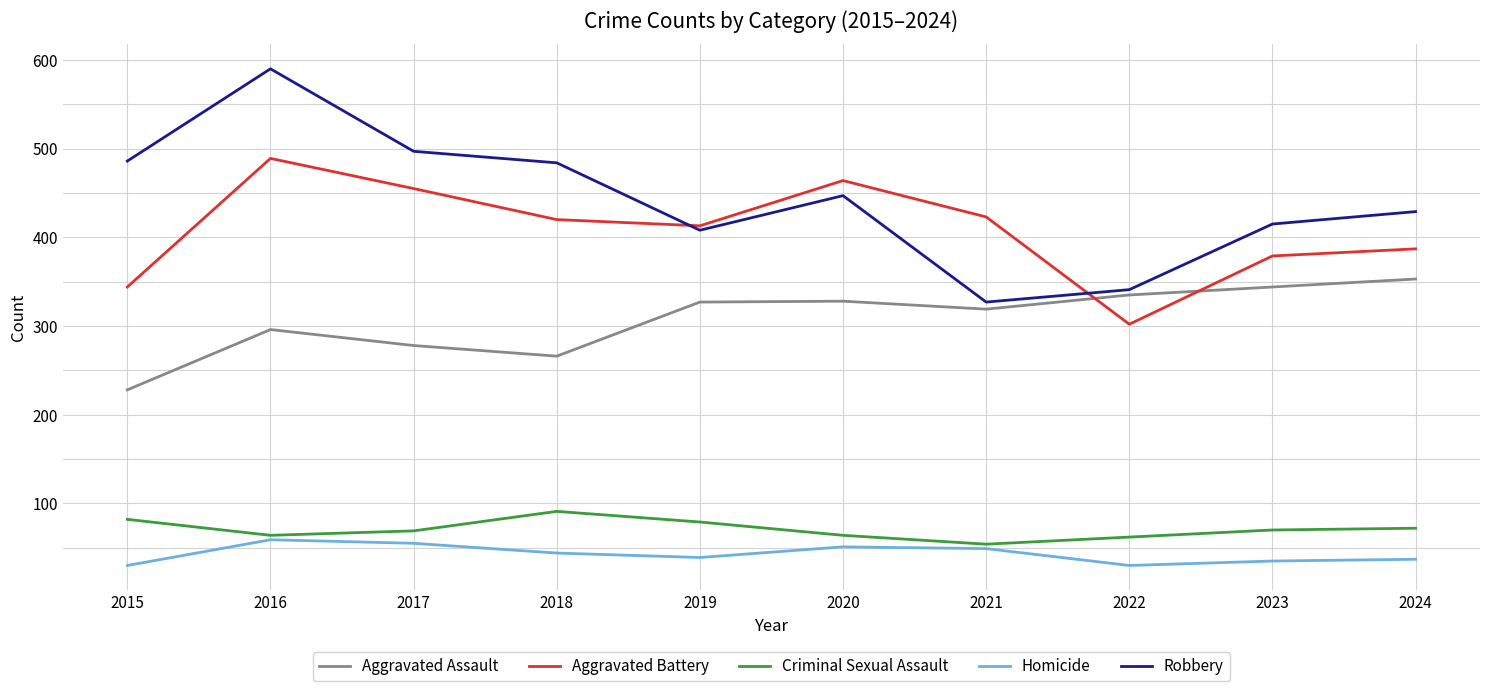

Which category has the highest value across all series?

2016